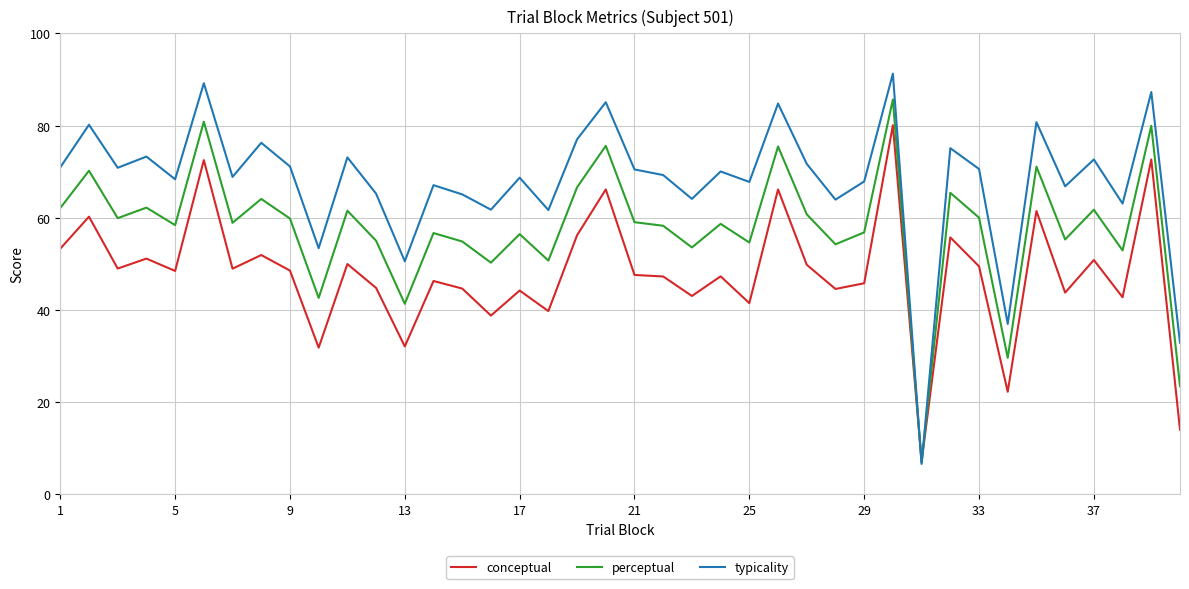

Does the chart have visible grid lines?

Yes